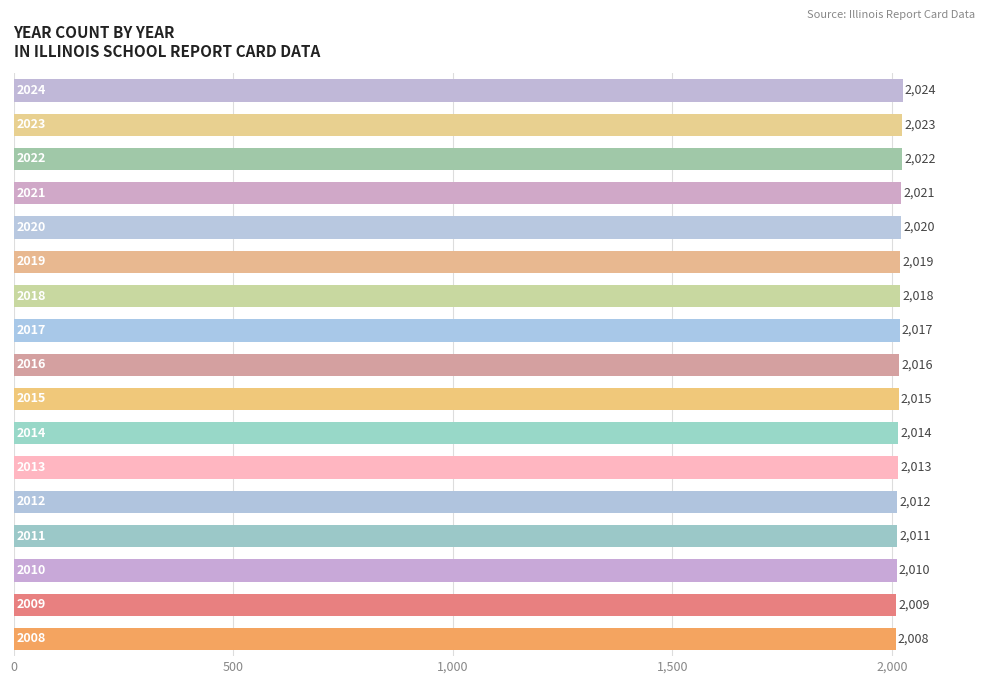

What is the minimum value shown in the chart?

2008